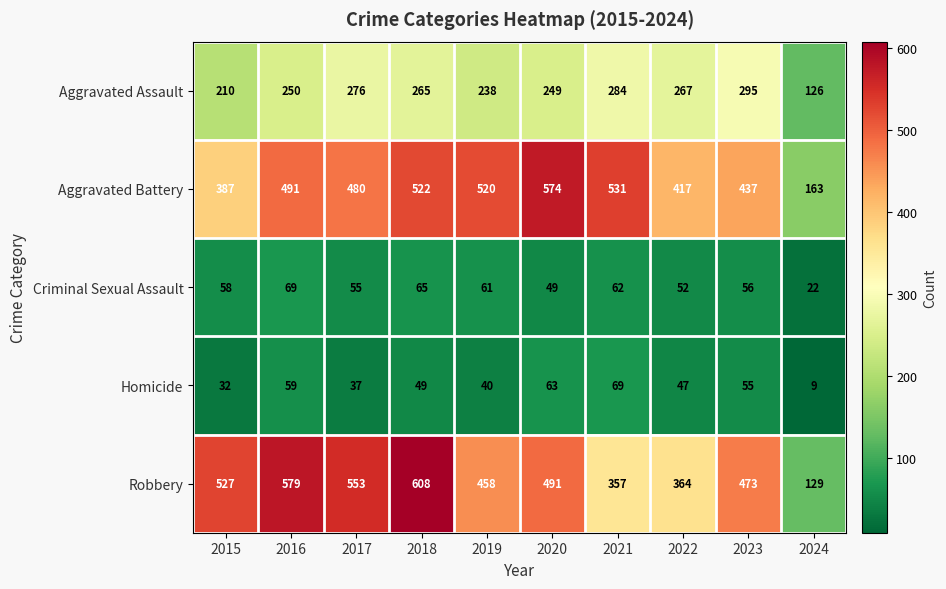

What value does the Homicide series have at 2020?

63